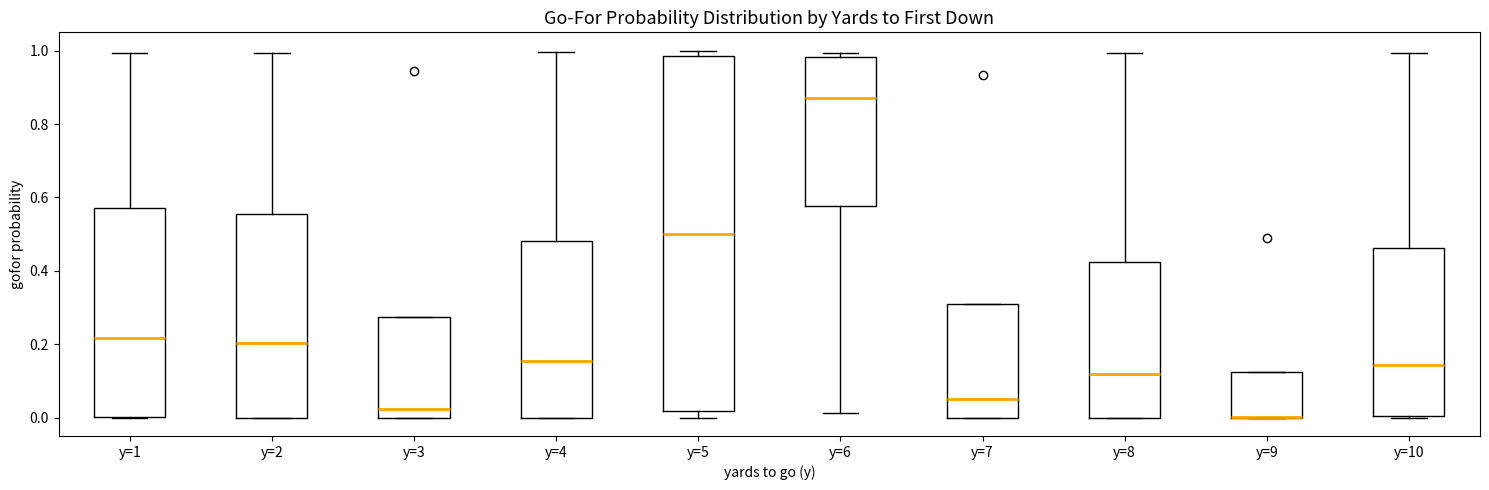

Comparing the boxes themselves (not the whiskers), which one is the tallest?

y=5